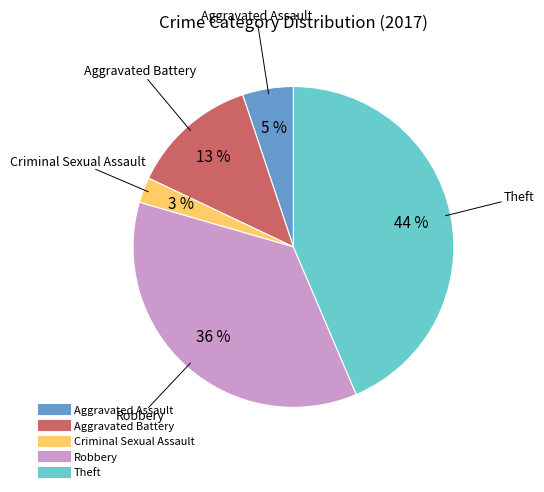

To the nearest percent, what is the difference between the largest and smallest slice percentages?

41%